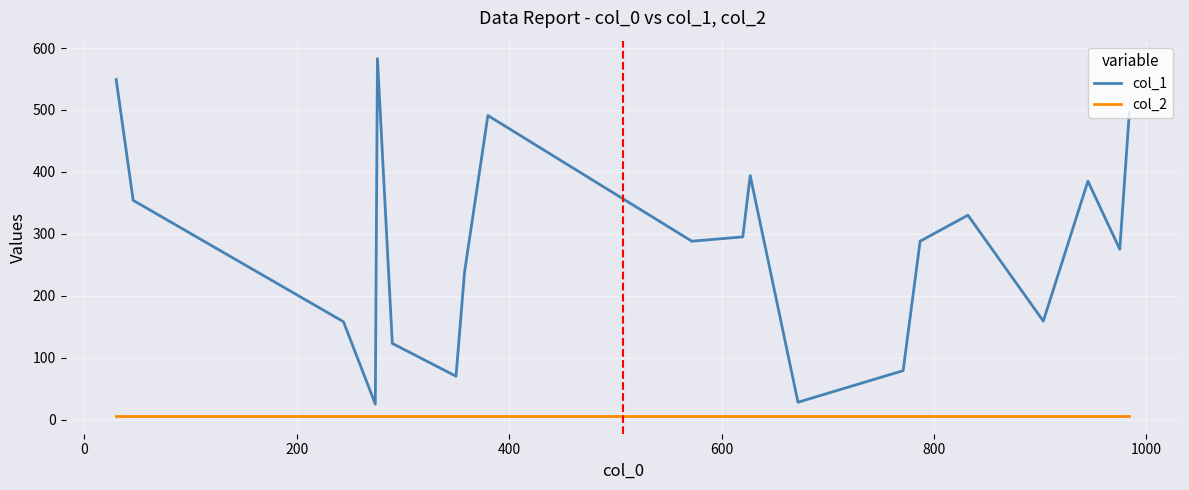

True or false: col_1 and col_2 intersect in this chart.

False